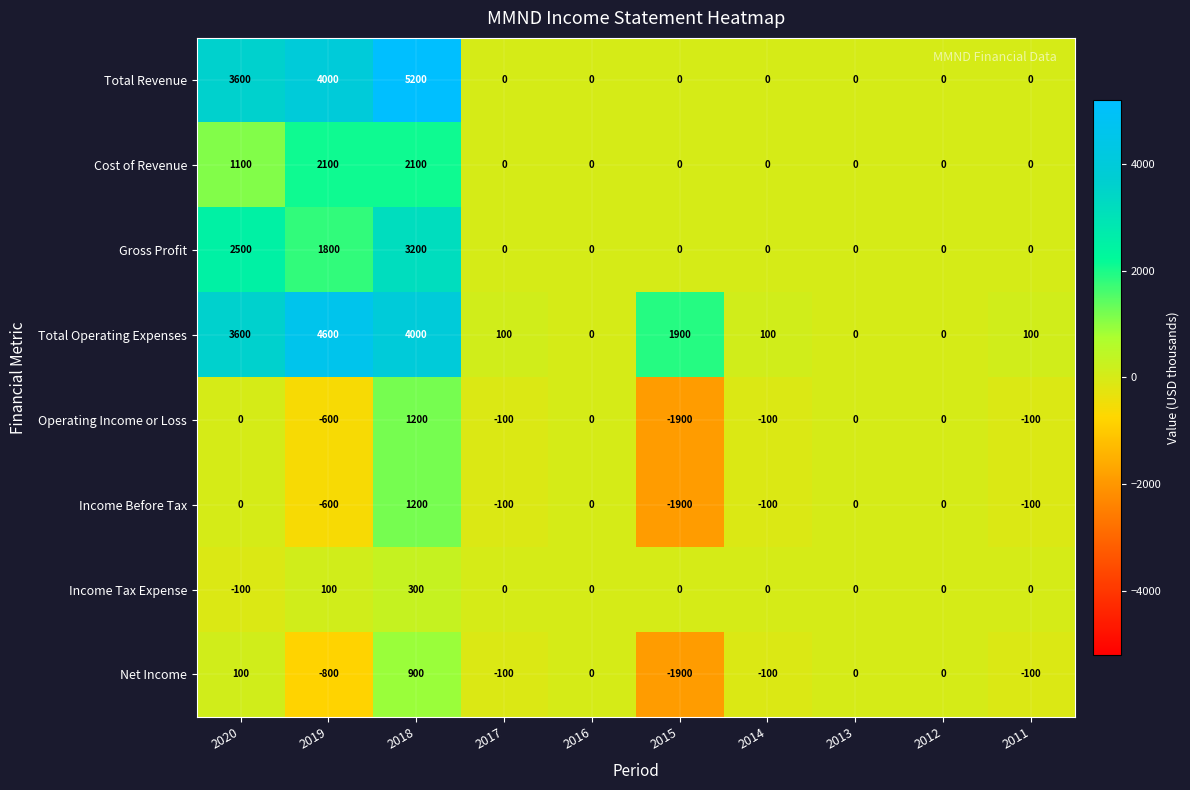

What is the difference between the Total Operating Expenses values at 2018 and 2011?

3900